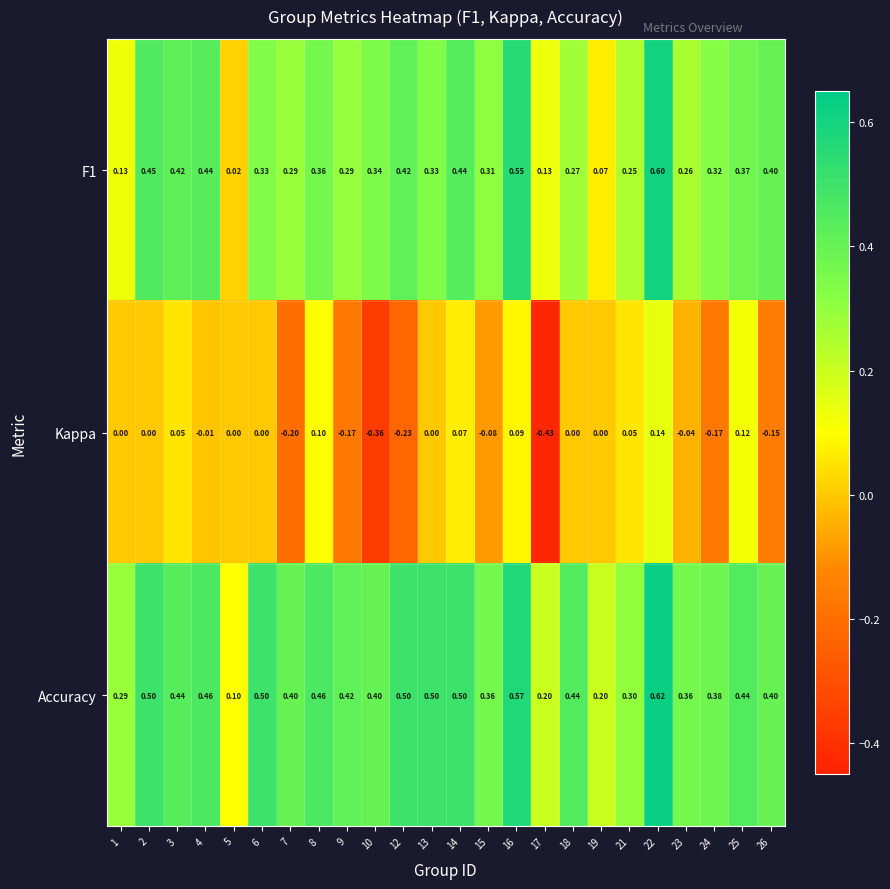

Which series has the largest total across all categories?

Accuracy